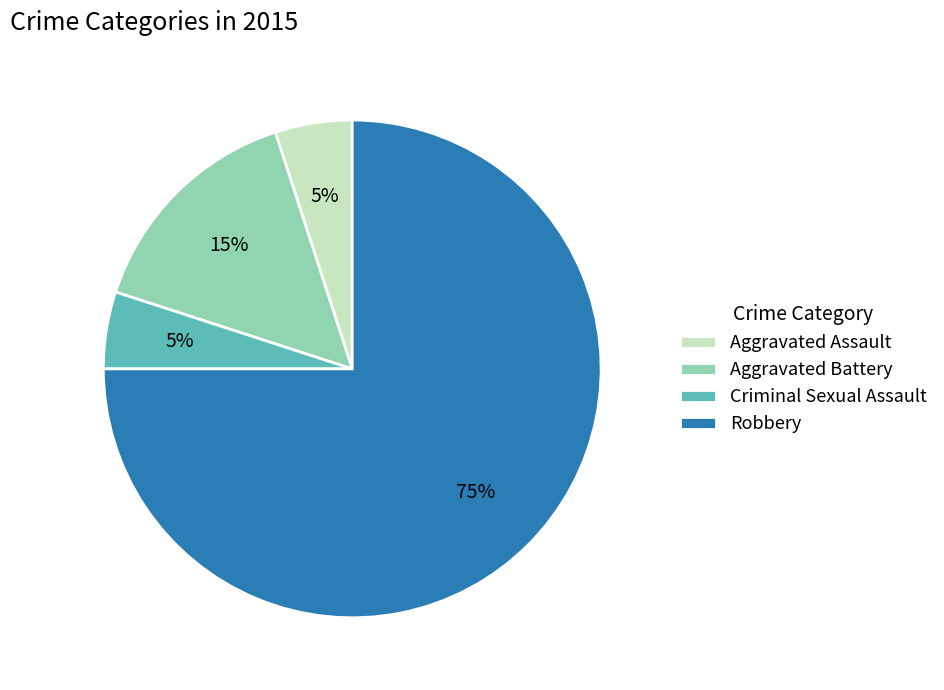

To the nearest percent, what percentage of the pie is Aggravated Assault?

5%